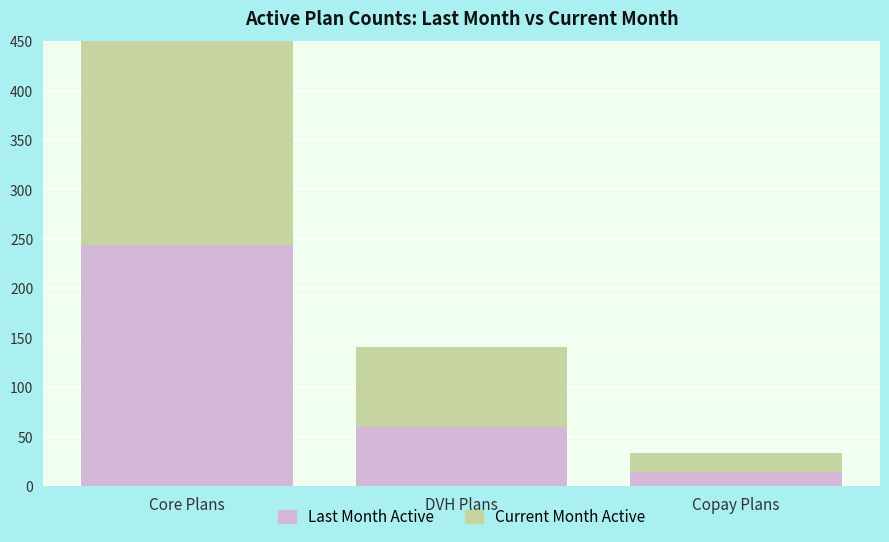

How many categories are shown in the chart?

3